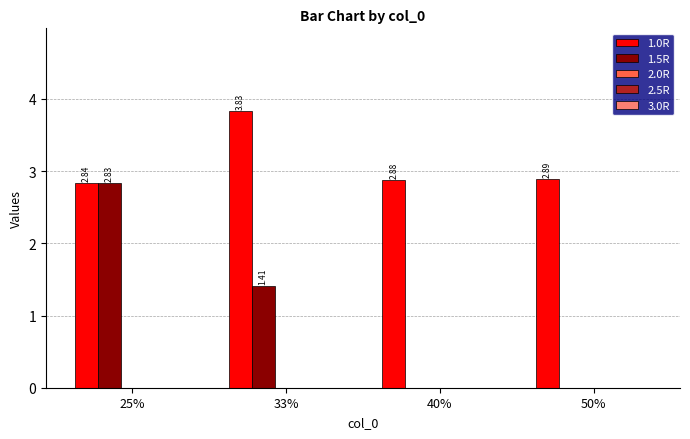

At which category is the sum across all series the highest?

25%